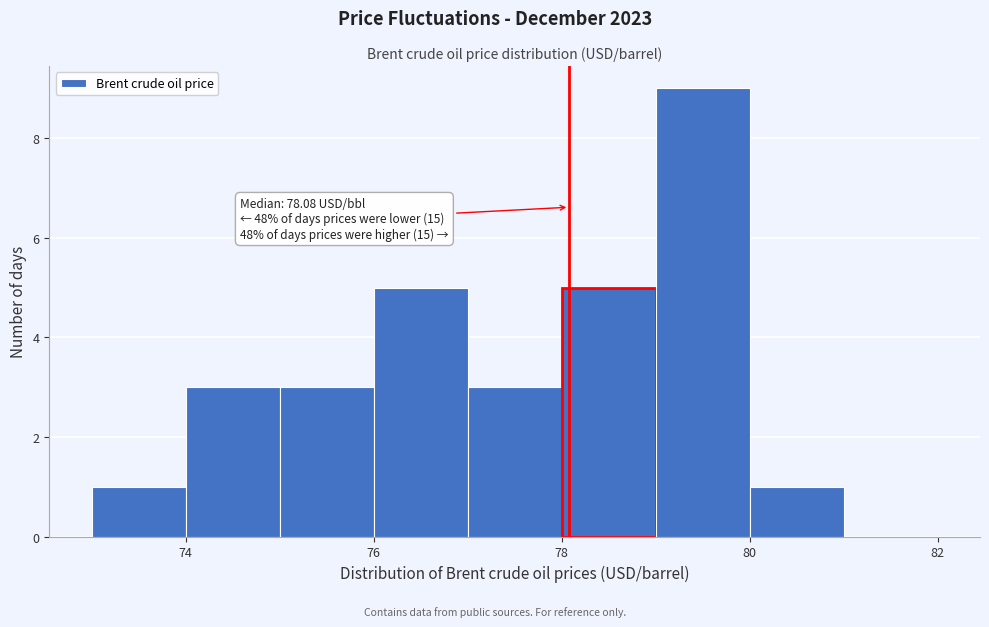

Over which range of the x-axis is the bar tallest?

79 to 80